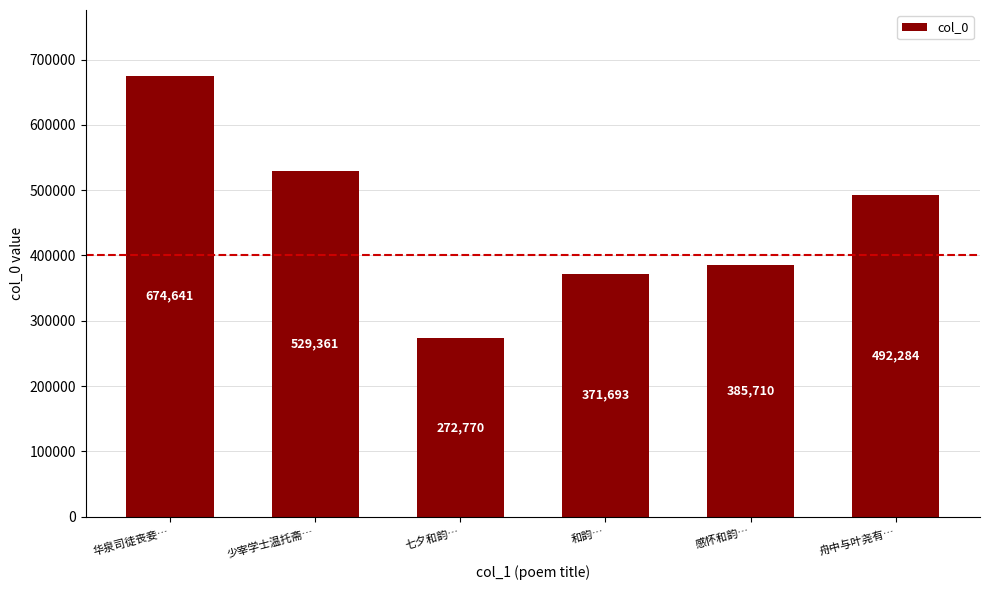

Reading right to left, what are all the values shown in this chart?

舟中与叶尧有…=492284	感怀和韵…=385710	和韵…=371693	七夕和韵…=272770	少宰学士温托斋…=529361	华泉司徒丧妾…=674641